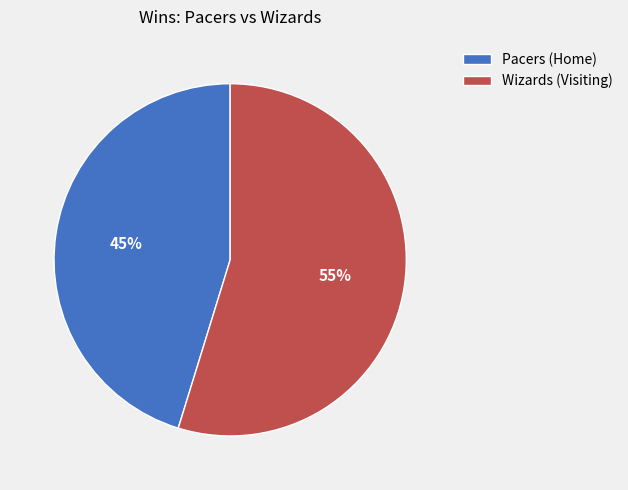

What is the ratio of the value at Wizards (Visiting) to the value at Pacers (Home)?

1.2